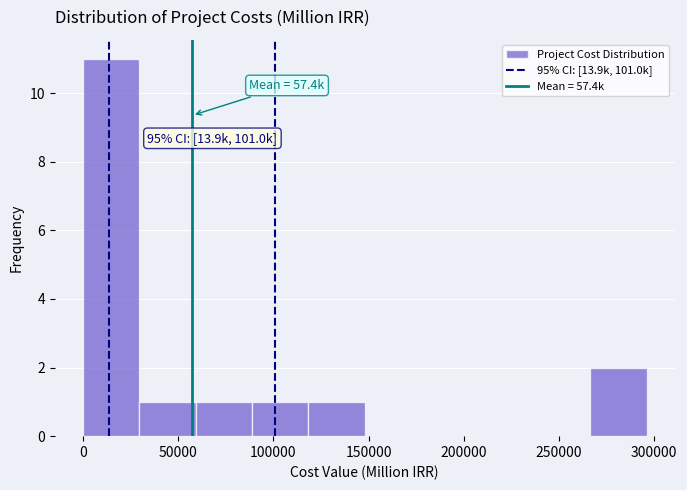

Over which range of the x-axis is the bar tallest?

0 to 30000